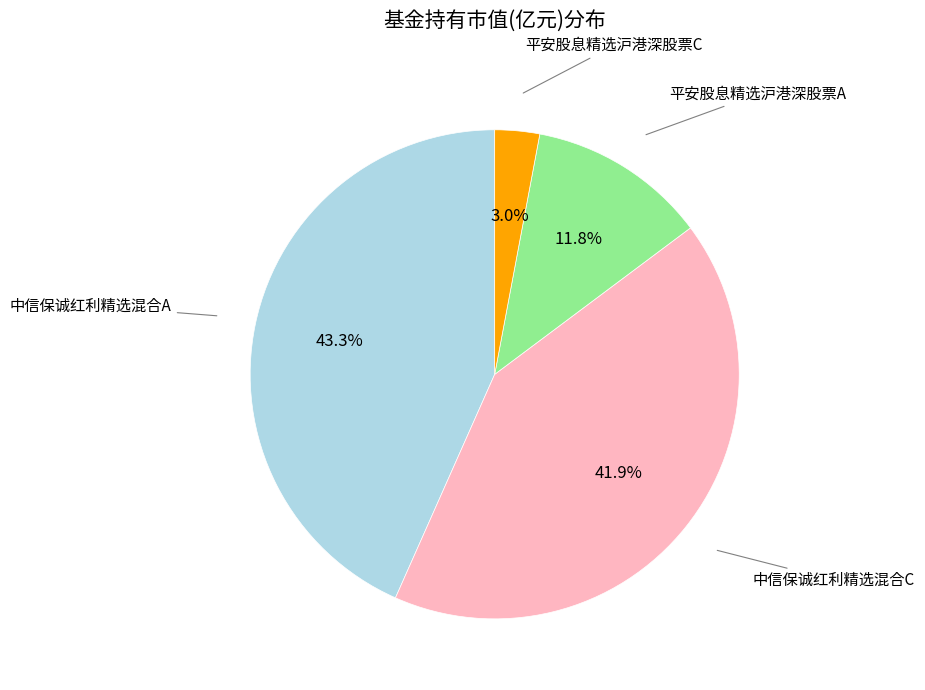

Is there any slice that represents more than half of the pie?

No